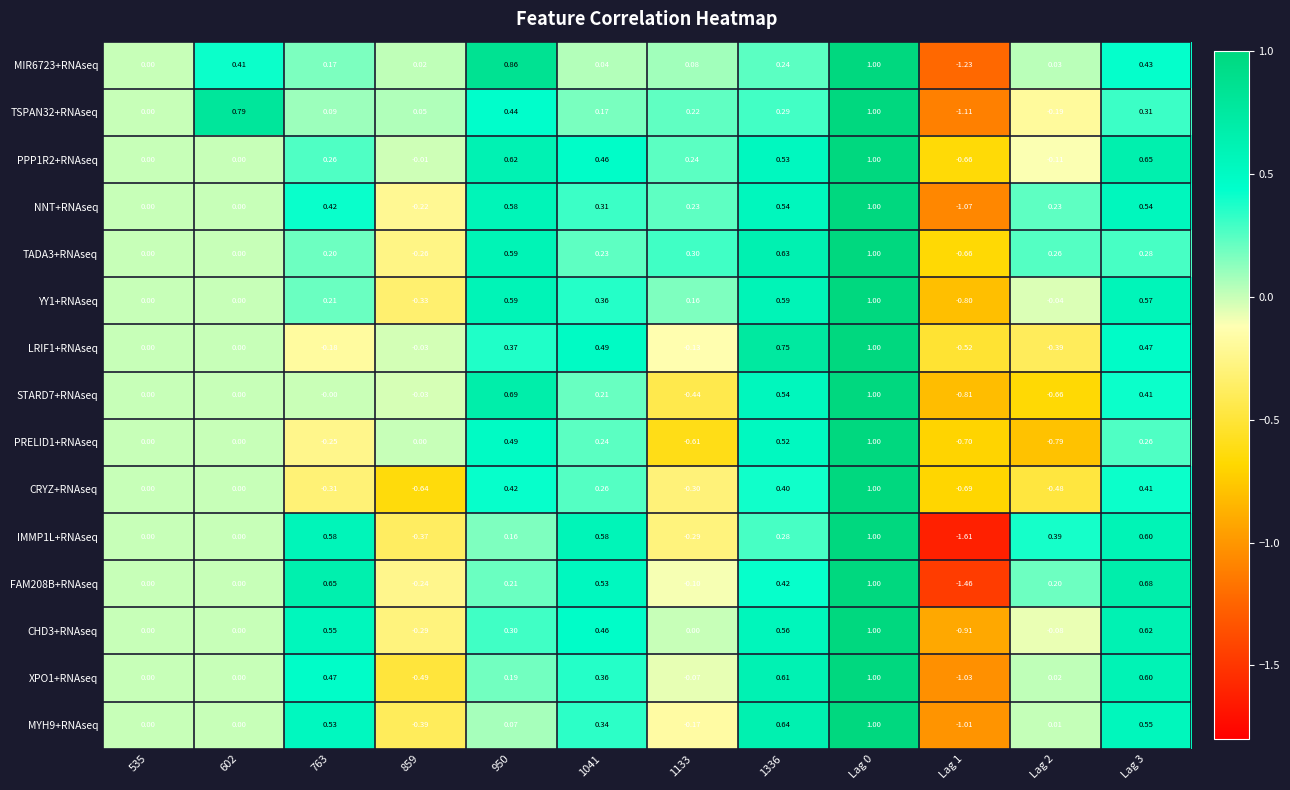

Reading left to right, what are all the values shown in this chart?

MIR6723+RNAseq: 535=0.0	602=0.4	763=0.2	859=0.0	950=0.9	1041=0.0	1133=0.1	1336=0.2	Lag 0=1.0	Lag 1=-1.2	Lag 2=0.0	Lag 3=0.4
TSPAN32+RNAseq: 535=0.0	602=0.8	763=0.1	859=0.1	950=0.4	1041=0.2	1133=0.2	1336=0.3	Lag 0=1.0	Lag 1=-1.1	Lag 2=-0.2	Lag 3=0.3
PPP1R2+RNAseq: 535=0.0	602=0.0	763=0.3	859=-0.0	950=0.6	1041=0.5	1133=0.2	1336=0.5	Lag 0=1.0	Lag 1=-0.7	Lag 2=-0.1	Lag 3=0.7
NNT+RNAseq: 535=0.0	602=0.0	763=0.4	859=-0.2	950=0.6	1041=0.3	1133=0.2	1336=0.5	Lag 0=1.0	Lag 1=-1.1	Lag 2=0.2	Lag 3=0.5
TADA3+RNAseq: 535=0.0	602=0.0	763=0.2	859=-0.3	950=0.6	1041=0.2	1133=0.3	1336=0.6	Lag 0=1.0	Lag 1=-0.7	Lag 2=0.3	Lag 3=0.3
YY1+RNAseq: 535=0.0	602=0.0	763=0.2	859=-0.3	950=0.6	1041=0.4	1133=0.2	1336=0.6	Lag 0=1.0	Lag 1=-0.8	Lag 2=-0.0	Lag 3=0.6
LRIF1+RNAseq: 535=0.0	602=0.0	763=-0.2	859=-0.0	950=0.4	1041=0.5	1133=-0.1	1336=0.8	Lag 0=1.0	Lag 1=-0.5	Lag 2=-0.4	Lag 3=0.5
STARD7+RNAseq: 535=0.0	602=0.0	763=-0.0	859=-0.0	950=0.7	1041=0.2	1133=-0.4	1336=0.5	Lag 0=1.0	Lag 1=-0.8	Lag 2=-0.7	Lag 3=0.4
PRELID1+RNAseq: 535=0.0	602=0.0	763=-0.2	859=0.0	950=0.5	1041=0.2	1133=-0.6	1336=0.5	Lag 0=1.0	Lag 1=-0.7	Lag 2=-0.8	Lag 3=0.3
CRYZ+RNAseq: 535=0.0	602=0.0	763=-0.3	859=-0.6	950=0.4	1041=0.3	1133=-0.3	1336=0.4	Lag 0=1.0	Lag 1=-0.7	Lag 2=-0.5	Lag 3=0.4
IMMP1L+RNAseq: 535=0.0	602=0.0	763=0.6	859=-0.4	950=0.2	1041=0.6	1133=-0.3	1336=0.3	Lag 0=1.0	Lag 1=-1.6	Lag 2=0.4	Lag 3=0.6
FAM208B+RNAseq: 535=0.0	602=0.0	763=0.7	859=-0.2	950=0.2	1041=0.5	1133=-0.1	1336=0.4	Lag 0=1.0	Lag 1=-1.5	Lag 2=0.2	Lag 3=0.7
CHD3+RNAseq: 535=0.0	602=0.0	763=0.6	859=-0.3	950=0.3	1041=0.5	1133=0.0	1336=0.6	Lag 0=1.0	Lag 1=-0.9	Lag 2=-0.1	Lag 3=0.6
XPO1+RNAseq: 535=0.0	602=0.0	763=0.5	859=-0.5	950=0.2	1041=0.4	1133=-0.1	1336=0.6	Lag 0=1.0	Lag 1=-1.0	Lag 2=0.0	Lag 3=0.6
MYH9+RNAseq: 535=0.0	602=0.0	763=0.5	859=-0.4	950=0.1	1041=0.3	1133=-0.2	1336=0.6	Lag 0=1.0	Lag 1=-1.0	Lag 2=0.0	Lag 3=0.6